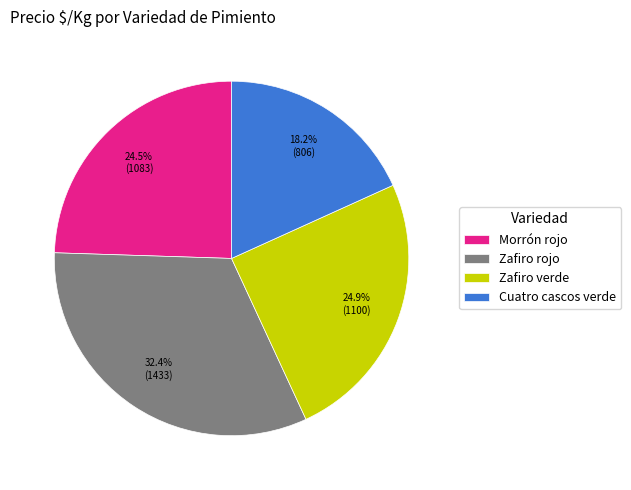

To the nearest percent, what is the difference between the Zafiro rojo and Morrón rojo slice percentages?

8%